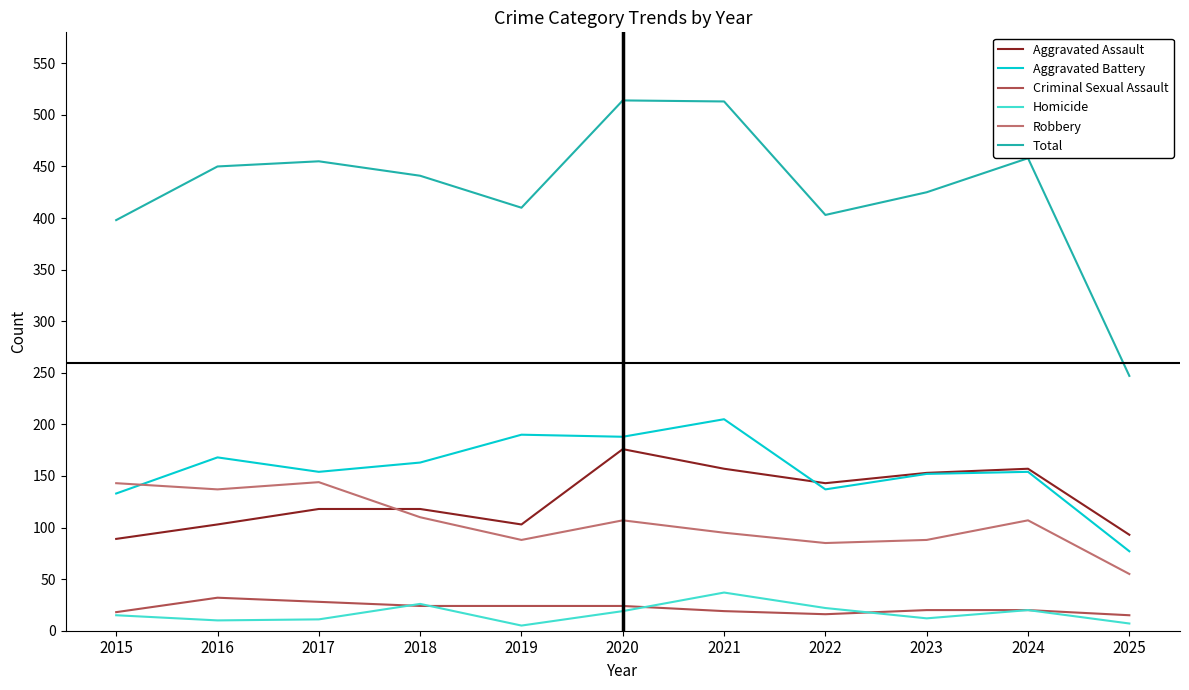

Is it true that Robbery equals 135 at 2019?

False